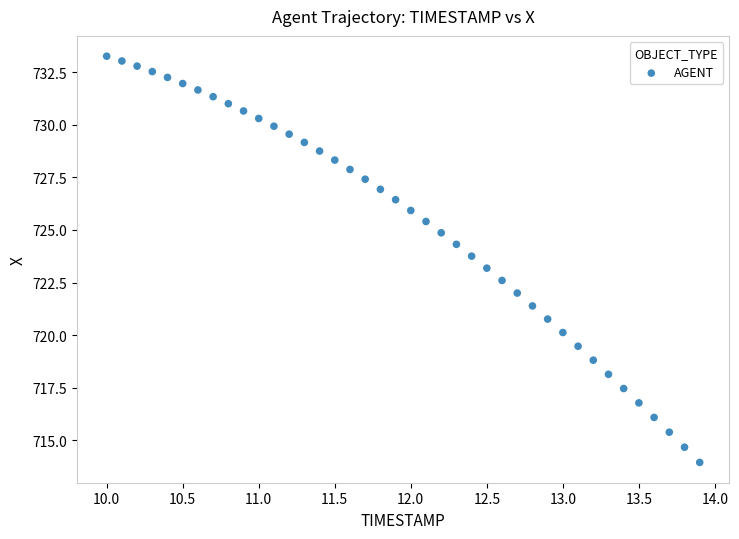

What is the range of X values (max minus min)?

3.9